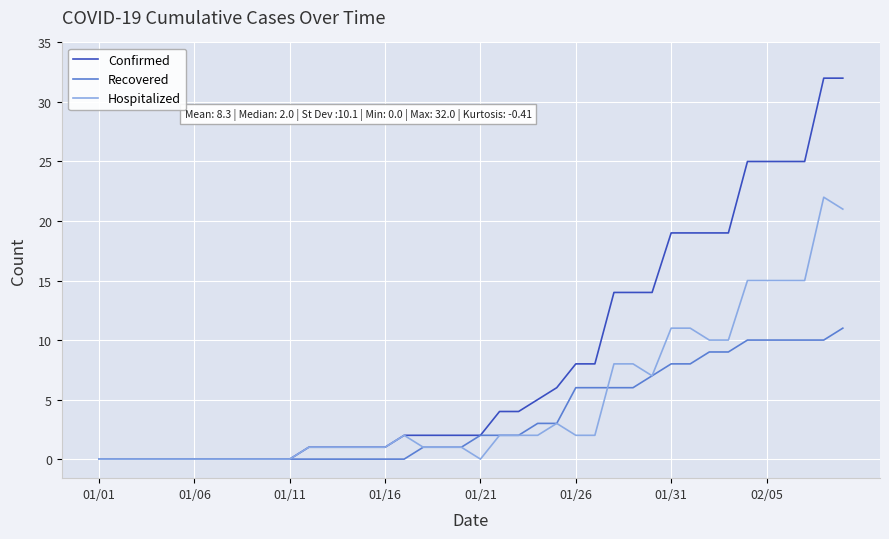

Which series has the largest total across all categories?

Confirmed